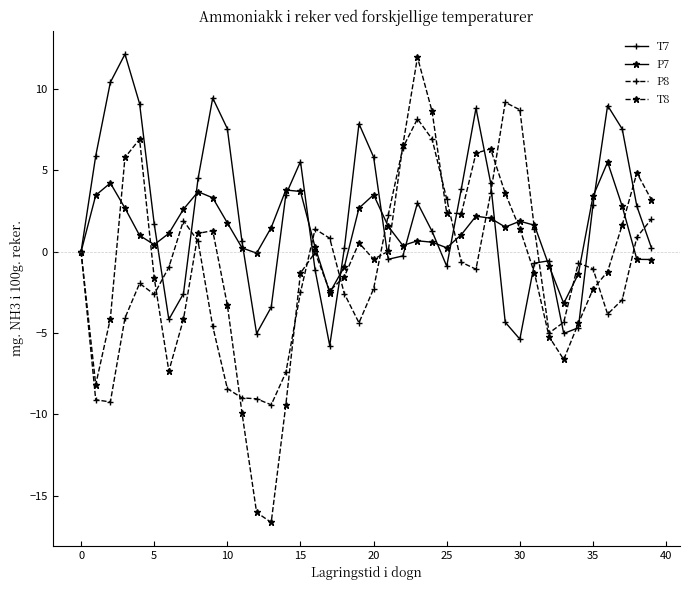

What is the minimum value shown in the chart?

-16.6